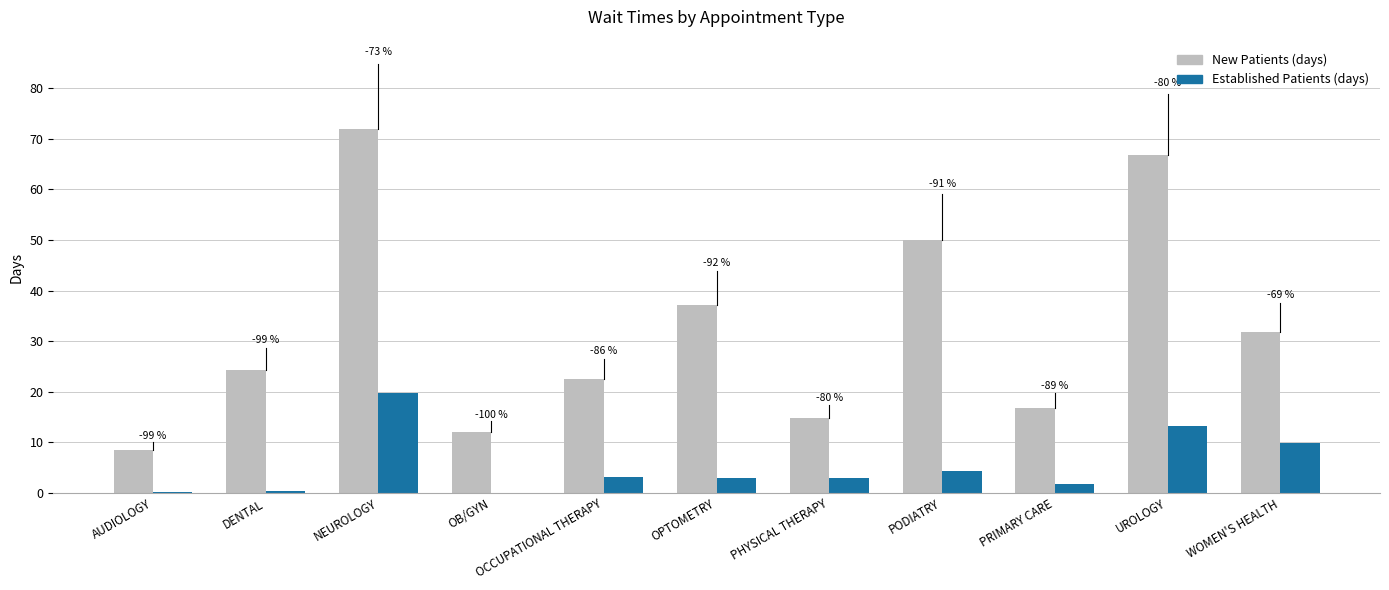

Is it true that EstablishedPatients equals 2.9 at OPTOMETRY?

True